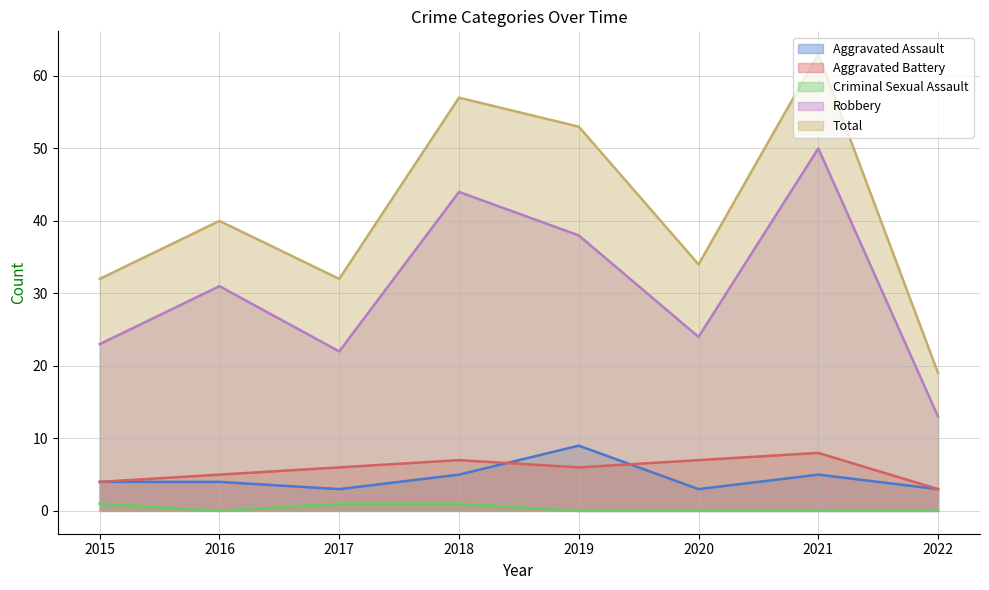

List the series in order of their peak value, lowest first.

Criminal Sexual Assault, Aggravated Battery, Aggravated Assault, Robbery, Total